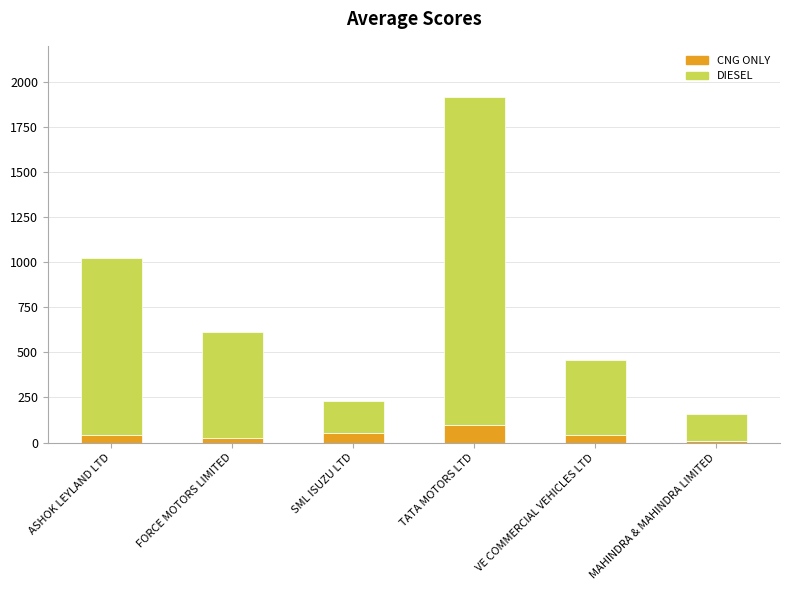

What is the highest value of the CNG ONLY series?

95